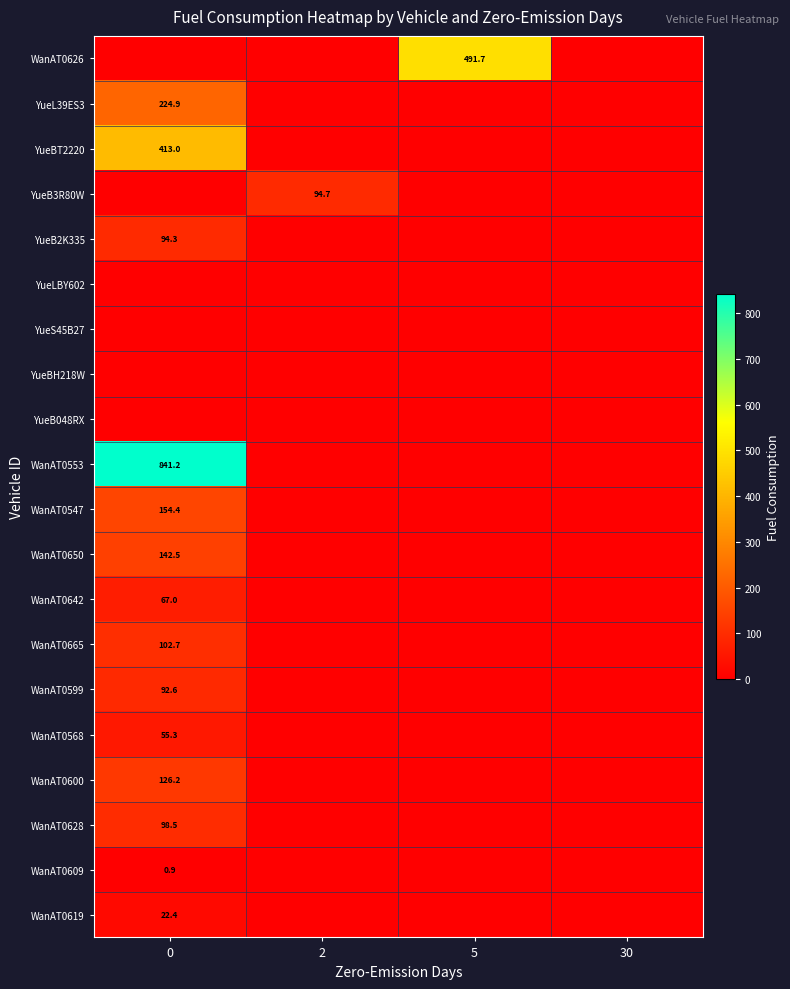

How many distinct data groups are displayed?

20